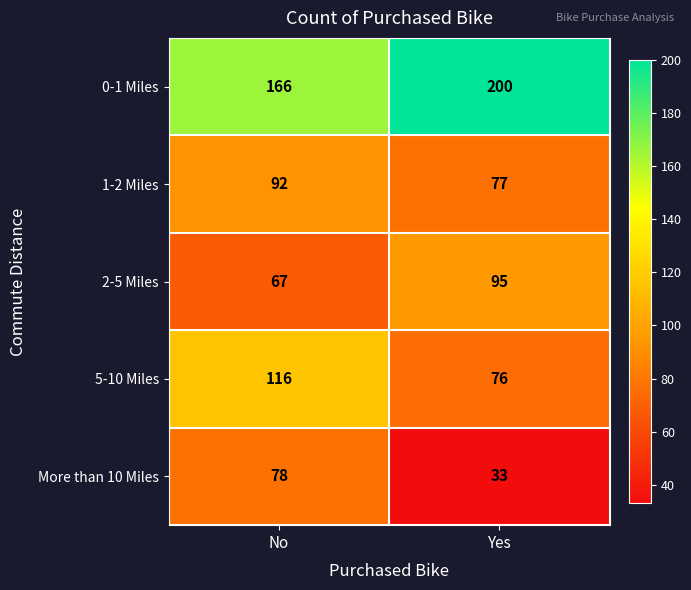

What is the difference between the 0-1 Miles values at Yes and No?

34